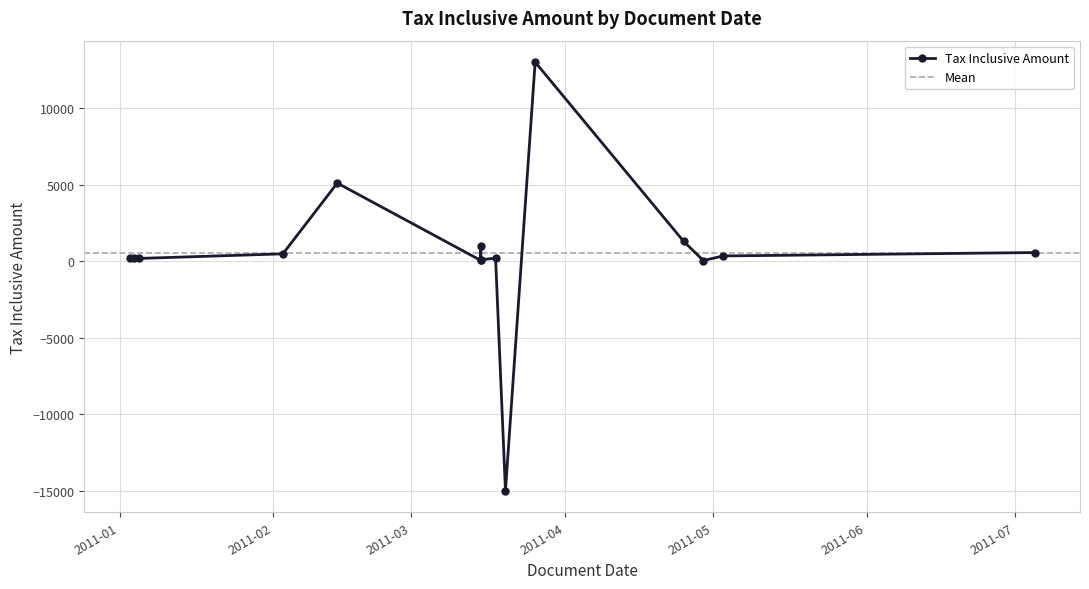

What value does the data have at 2011-07-05?

563